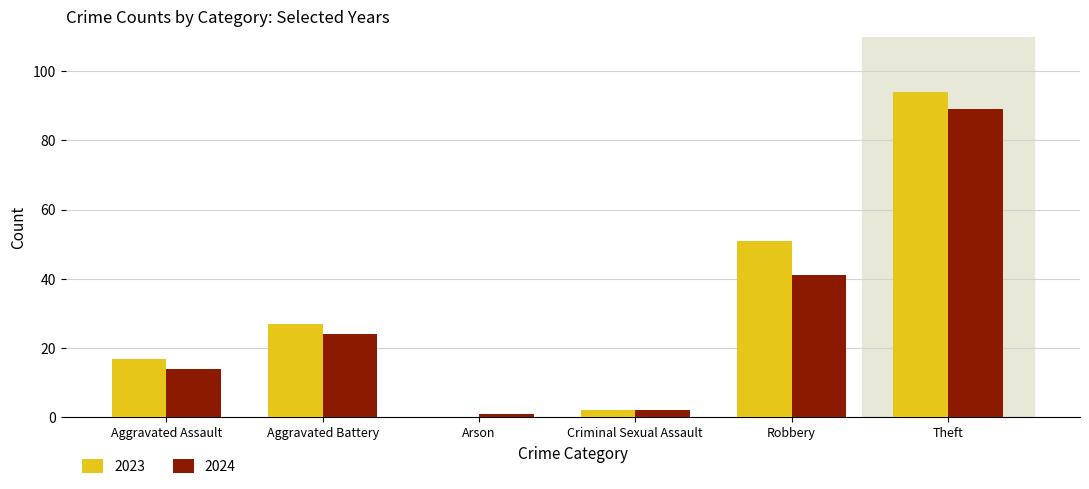

Reading right to left, what are all the values shown in this chart?

2023: Theft=94	Robbery=51	Criminal Sexual Assault=2	Arson=0	Aggravated Battery=27	Aggravated Assault=17
2024: Theft=89	Robbery=41	Criminal Sexual Assault=2	Arson=1	Aggravated Battery=24	Aggravated Assault=14